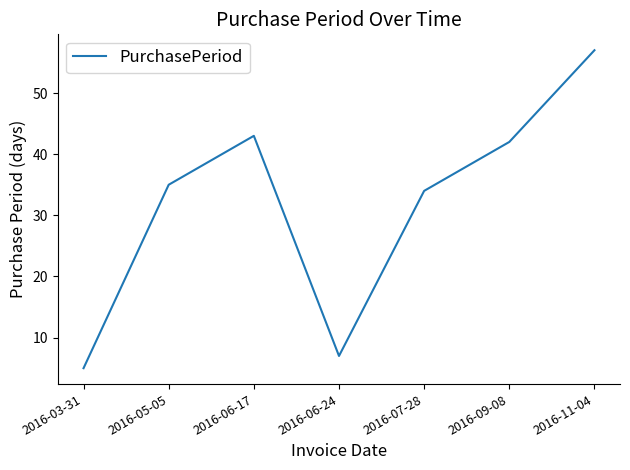

Is it true that the value at 2016-11-04 is 57?

True